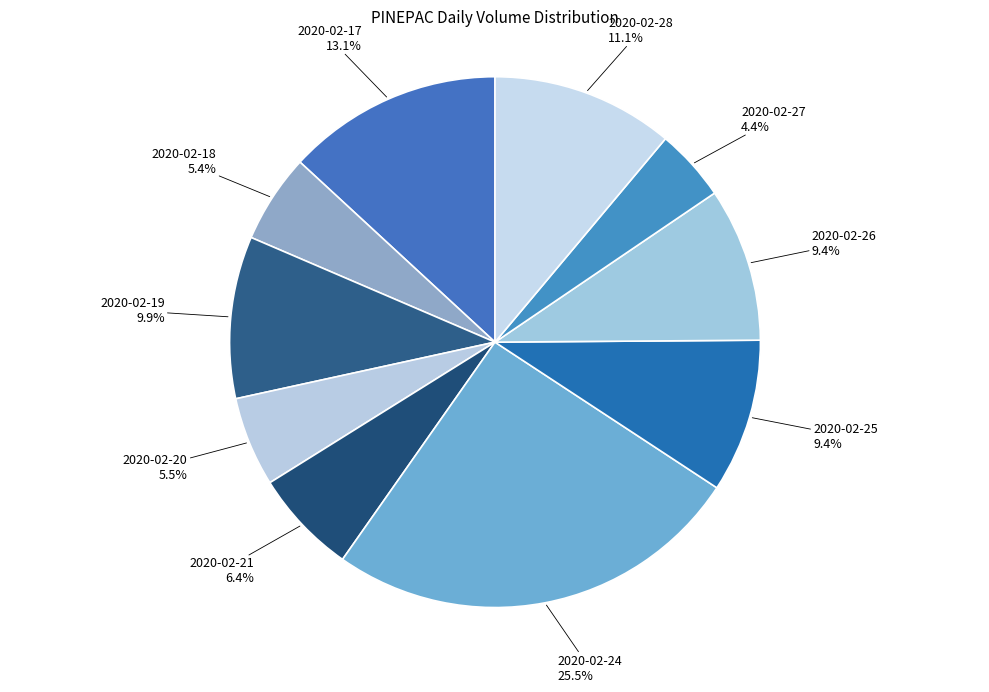

What percentage is the 2020-02-27 slice, to the nearest percent?

4%